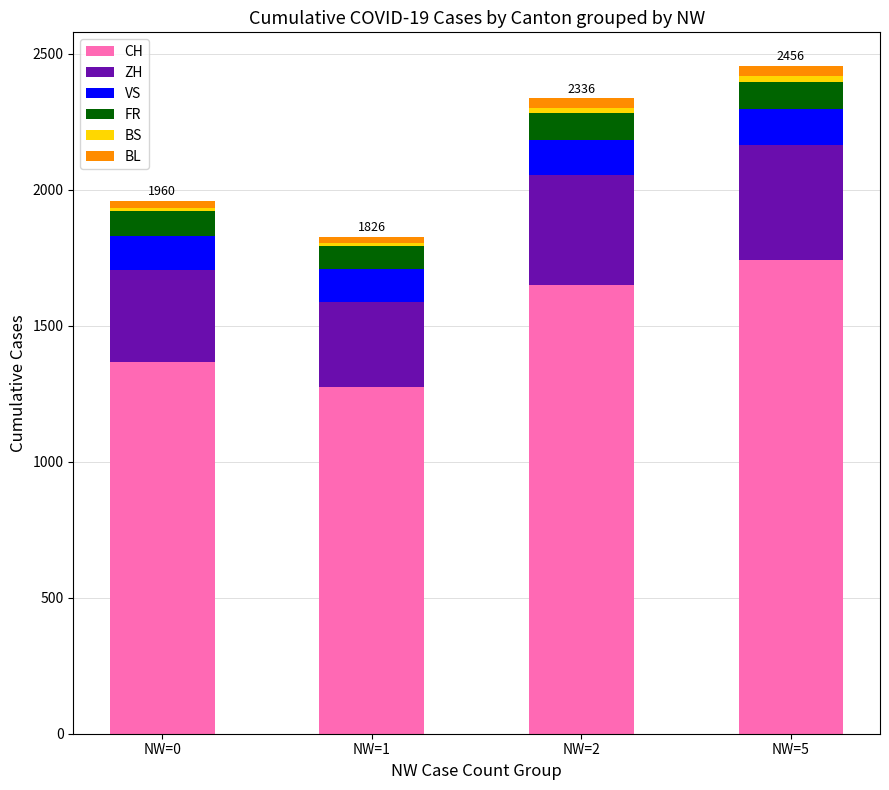

At which label does CH reach its minimum?

NW=1